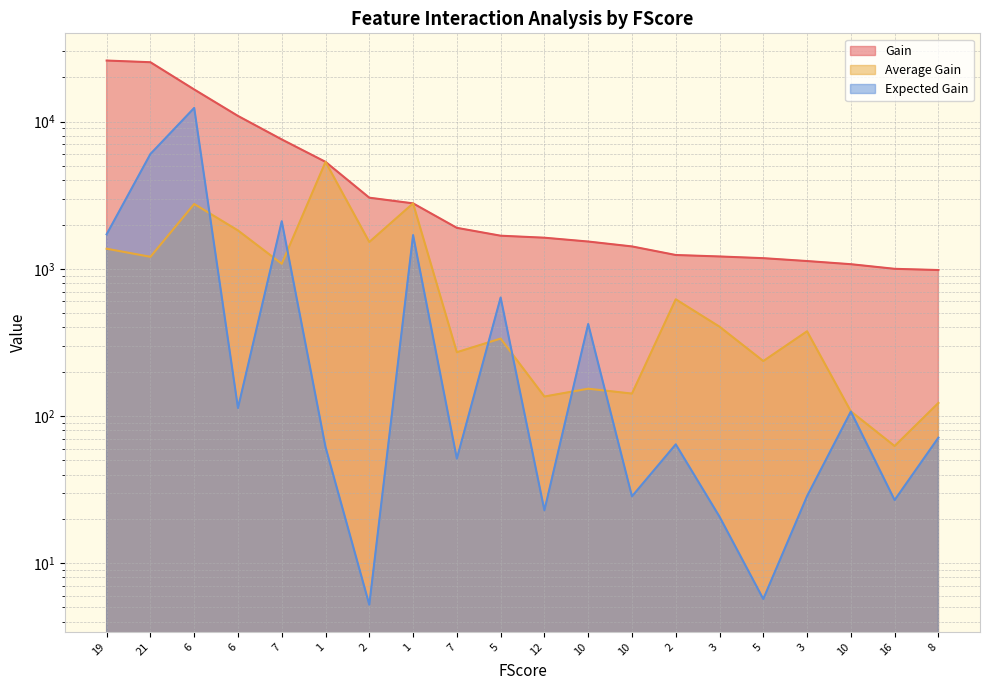

The value of Gain at 10 is 1419.1. True or false?

True